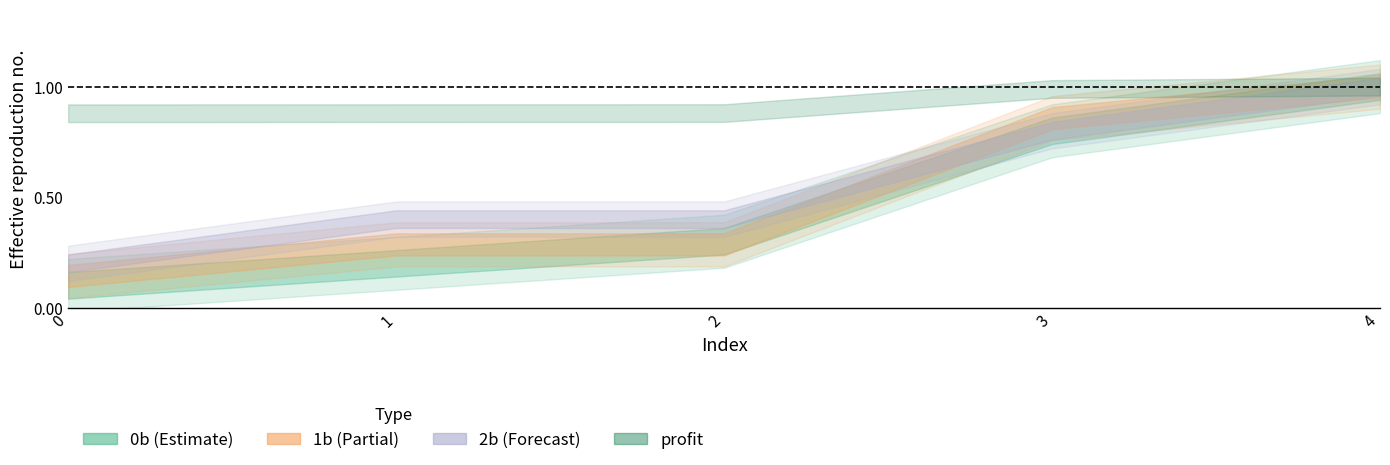

What is the total value across all series at 1?

1.8